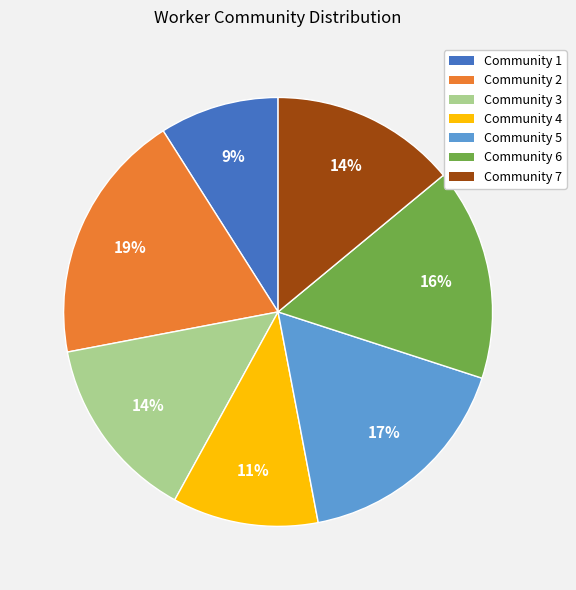

To the nearest percent, what is the difference between the Community 7 and Community 4 slice percentages?

3%